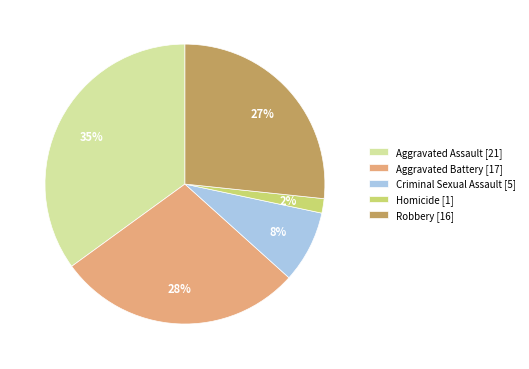

To the nearest percent, what is the difference between the largest and smallest slice percentages?

33%